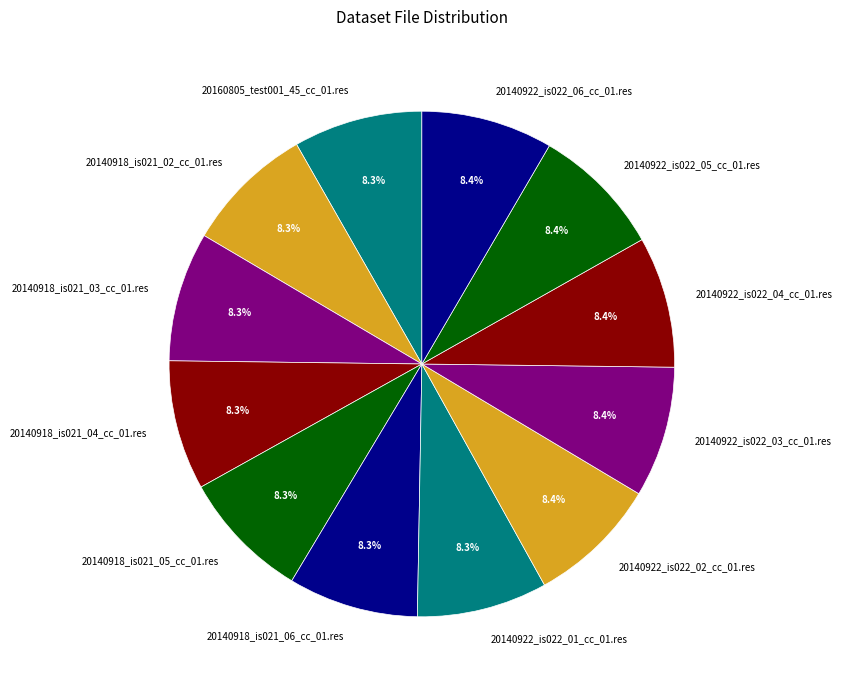

How many slices are in this pie chart?

12